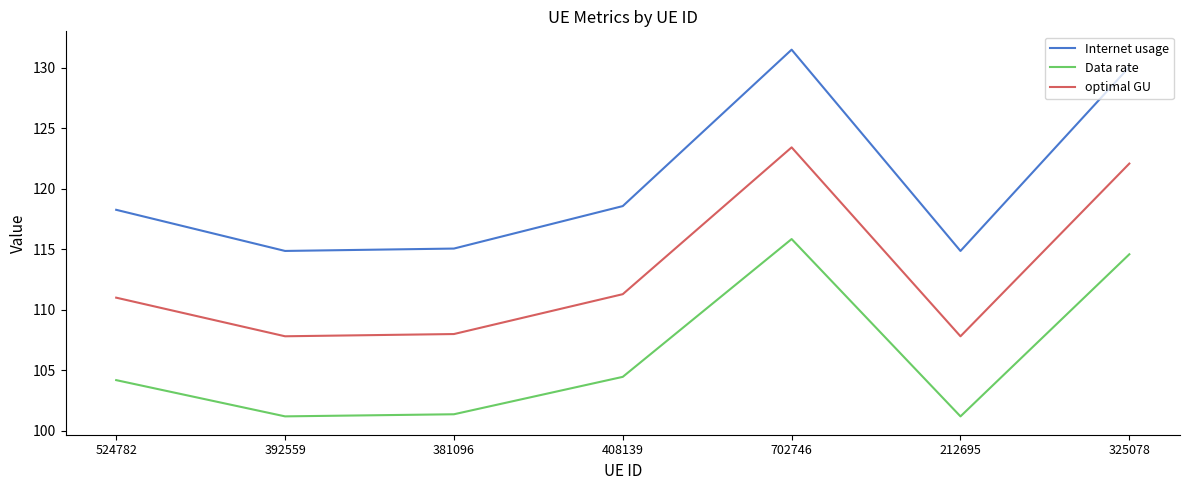

What is the sum of all optimal GU values?

791.4